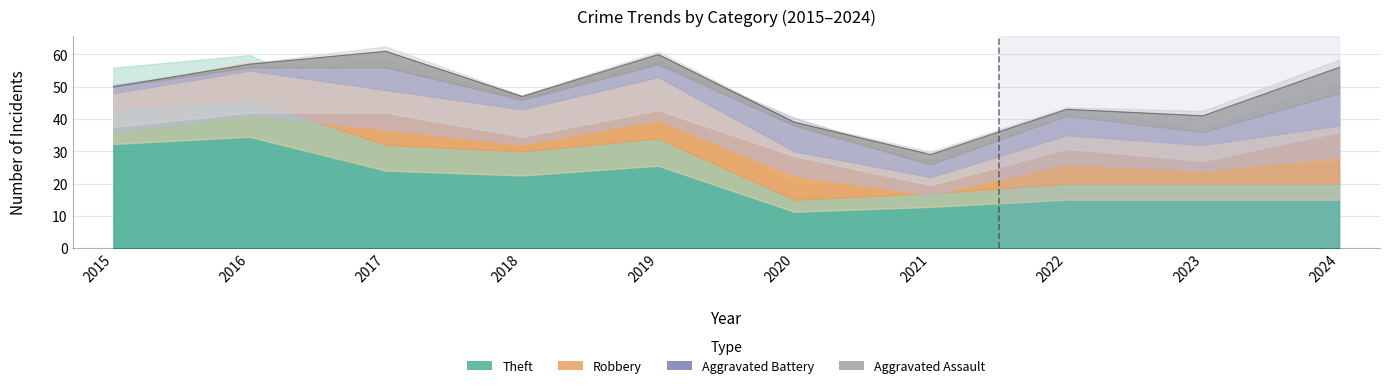

What is the value of the Aggravated Assault point at the 9th from the left?

5